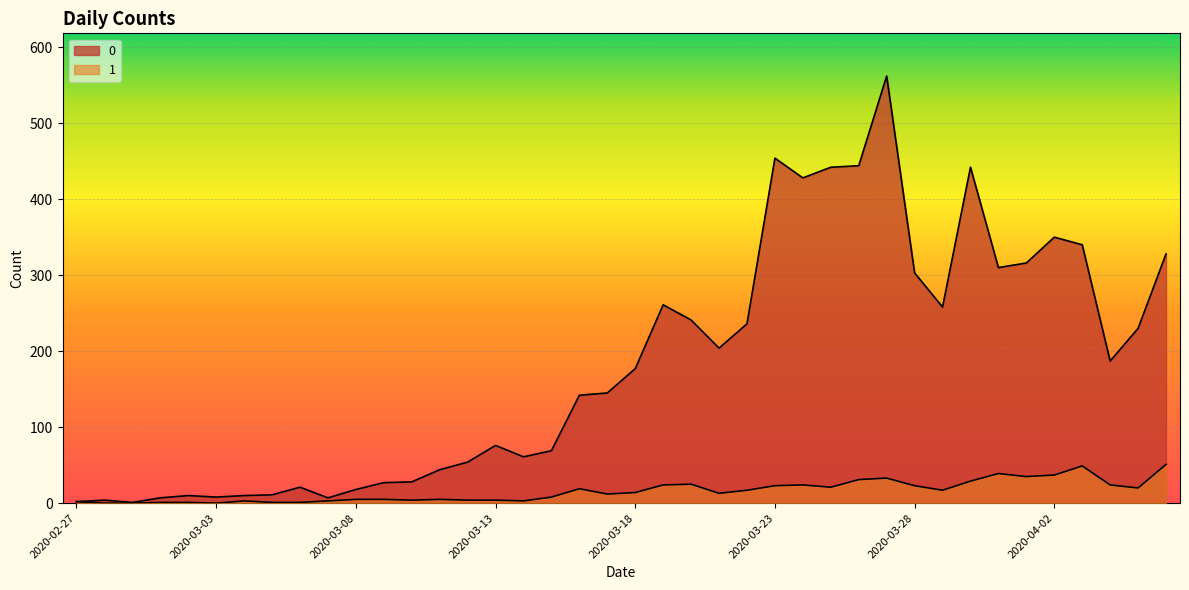

What is the difference between the highest and lowest values at 2020-04-06?

277